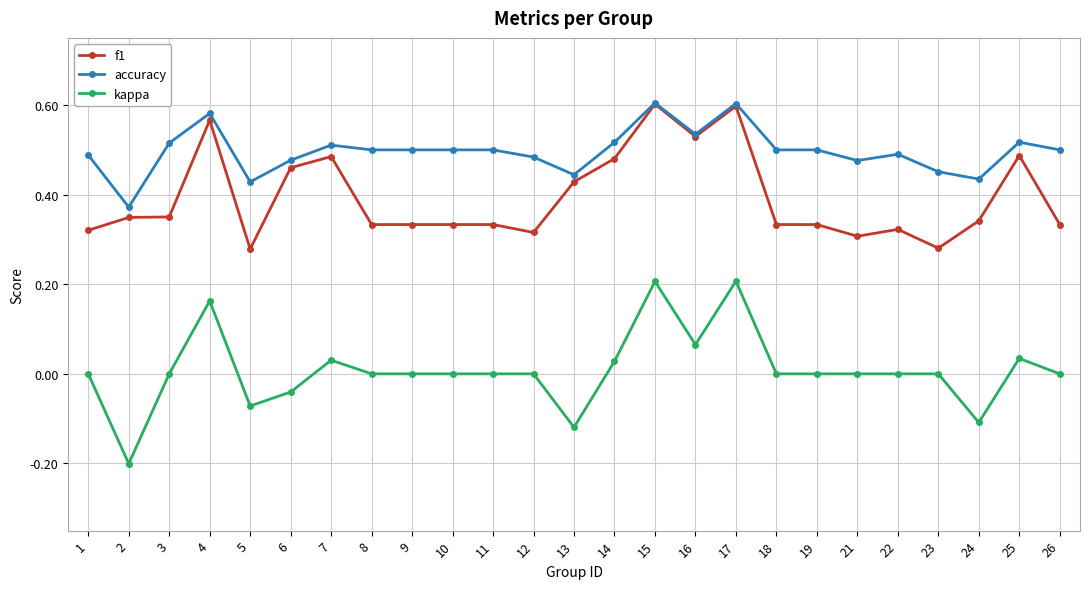

True or false: kappa has a value of 0.0 at 8.

True